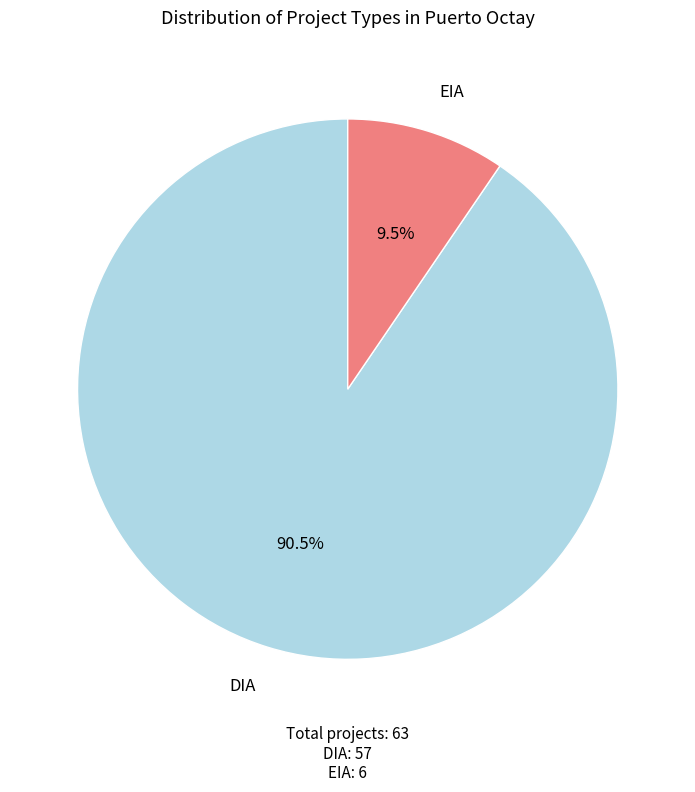

Is there any slice that represents more than half of the pie?

Yes